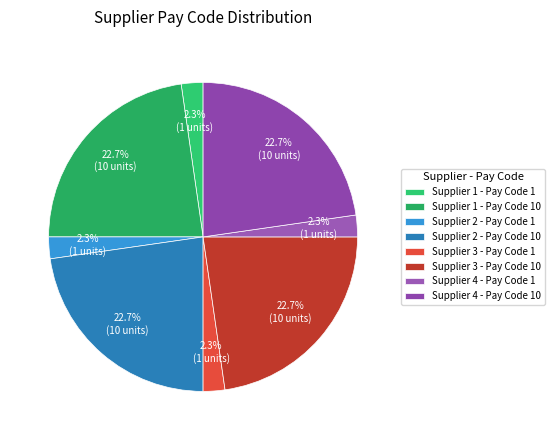

True or false: Supplier 2 - Pay Code 1 accounts for 1% of the total.

False